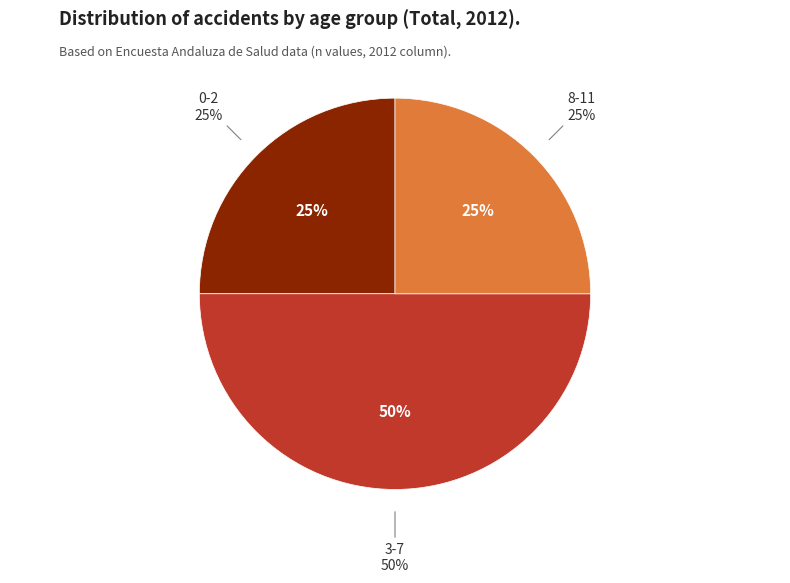

To the nearest percent, what is the difference between the 0-2 and 12-15 slice percentages?

25%